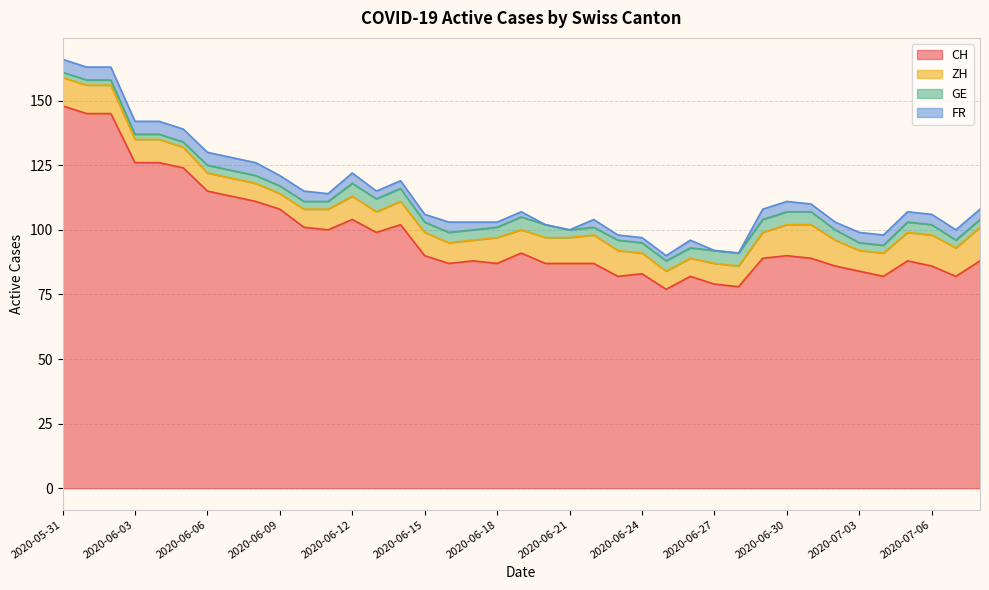

What position from the left is 2020-07-04?

35